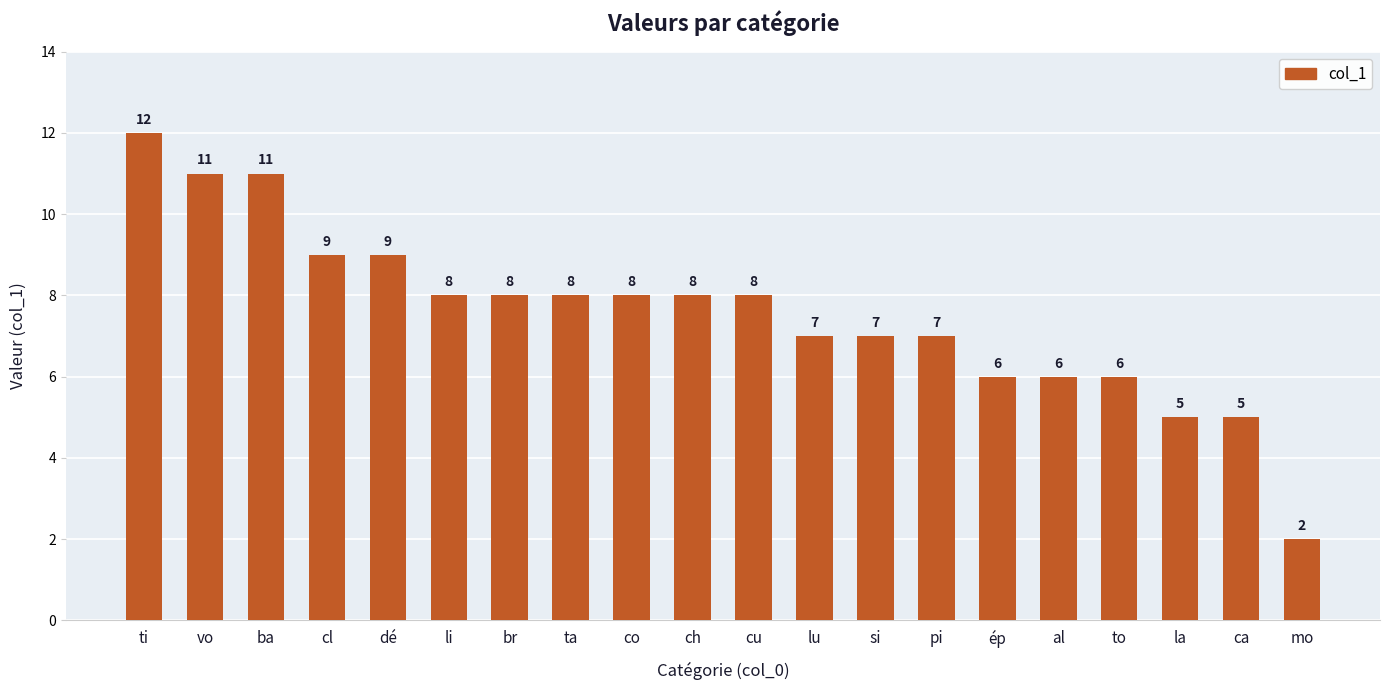

What is the ratio of the value at vo to the value at al?

1.8